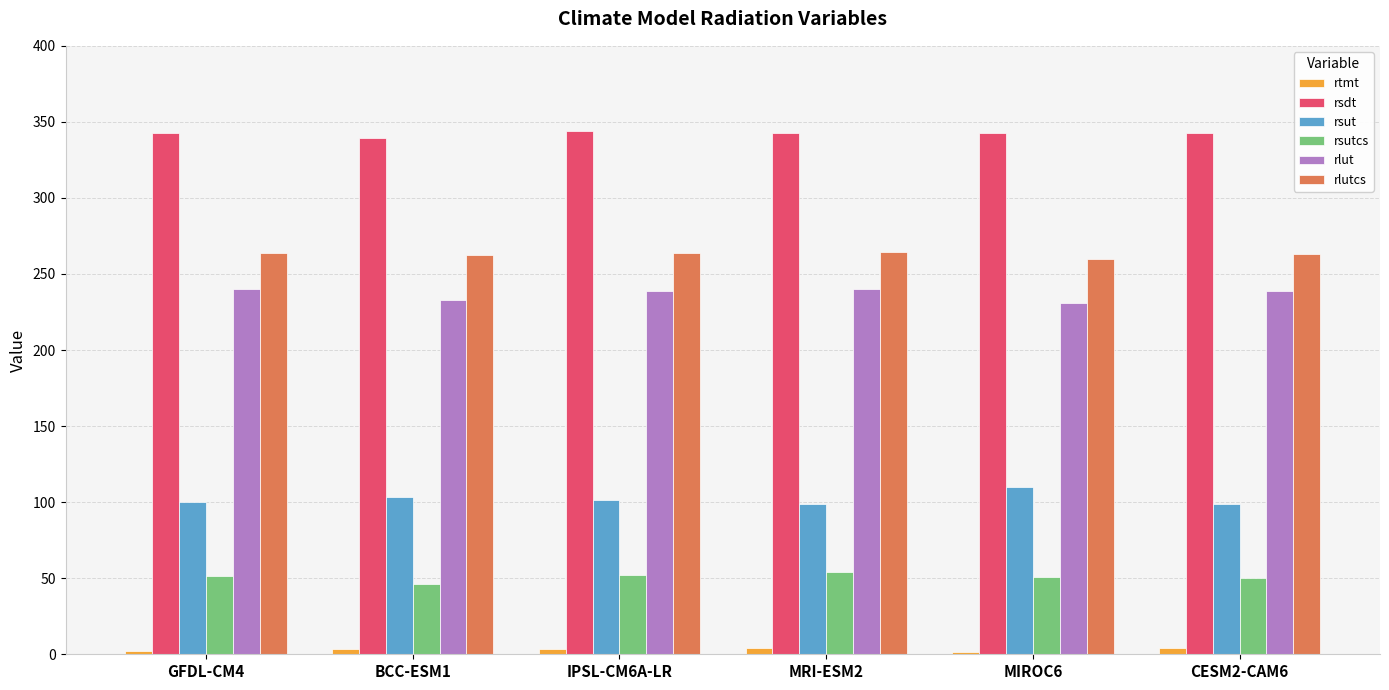

What is the total value across all series at GFDL-CM4?

1000.4